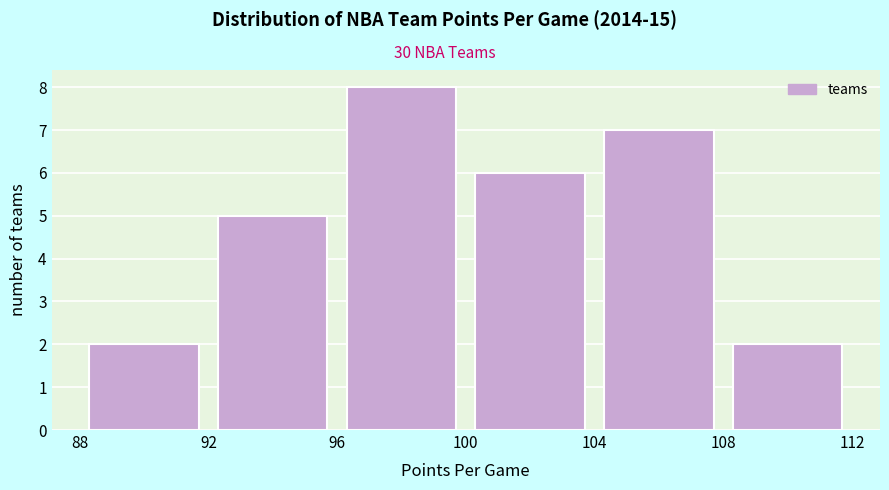

What is the height of the bar covering 104 to 108 on the x-axis? The values are not printed on the chart, so give them approximately, as read against the axis.

7